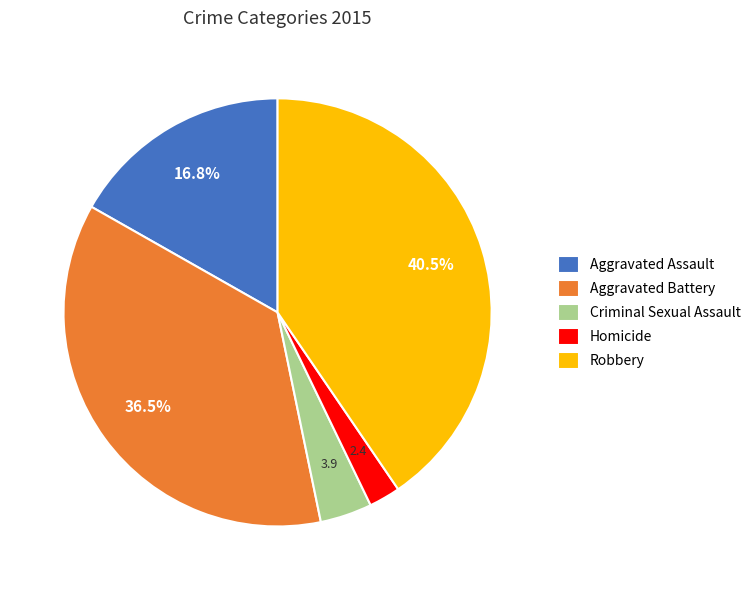

Does any single category account for the majority?

No